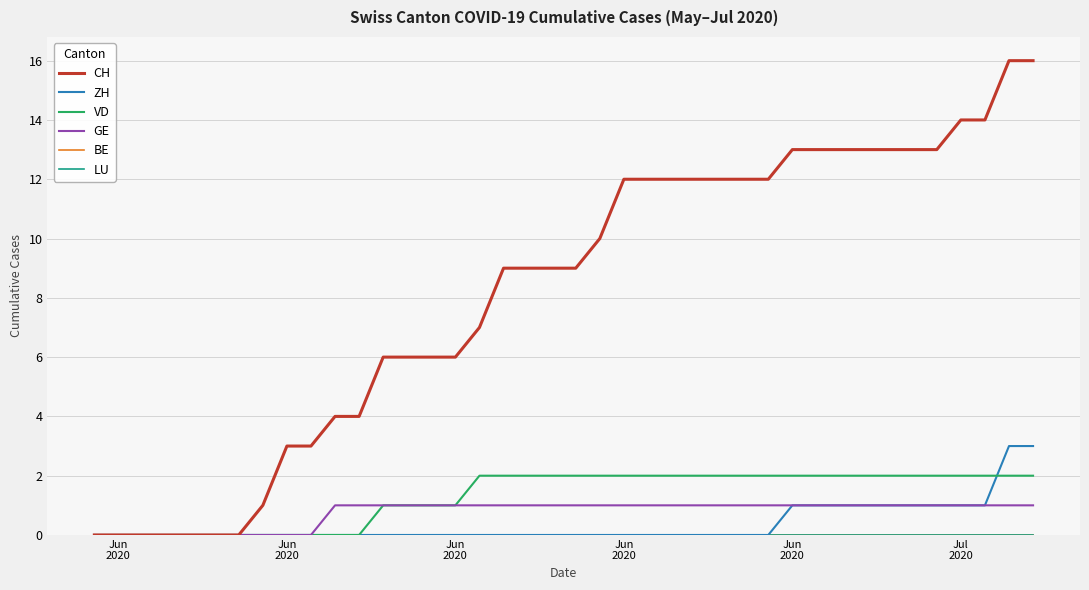

Does the chart display data point markers on the line(s)?

No